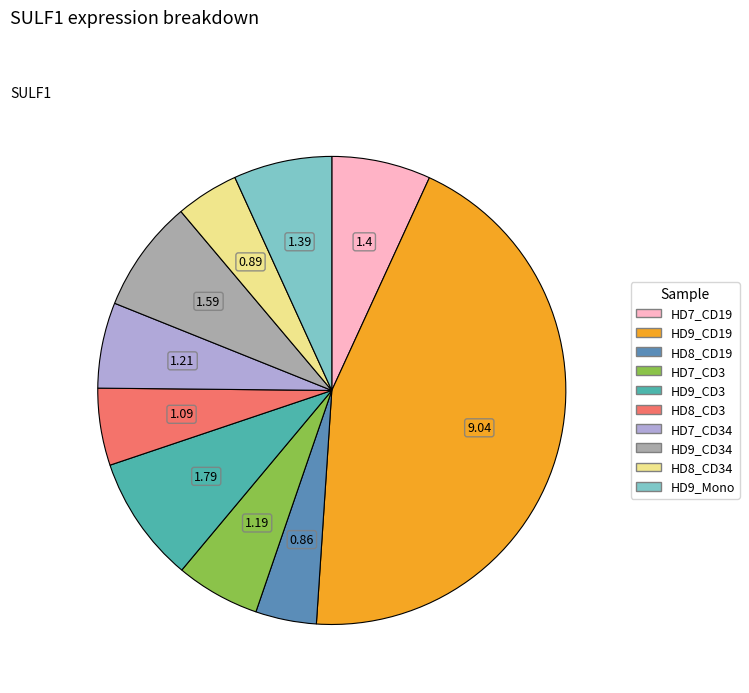

Is there a majority slice in this chart?

No